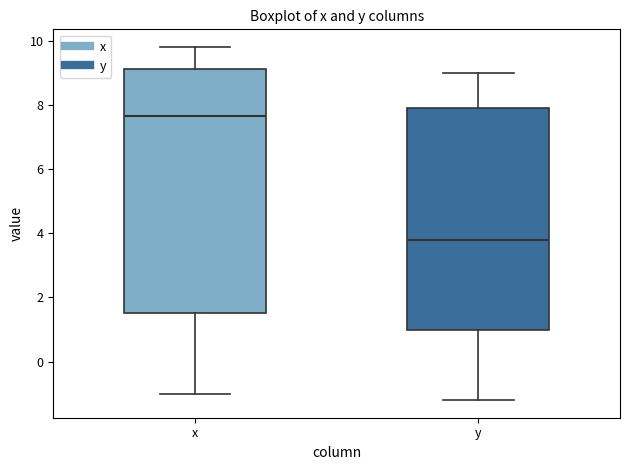

Reading left to right, transcribe this box plot: for each box, give where its median line is, the range the box spans, and where its two whiskers end, as read against the y-axis. The values are not printed on the chart, so give them approximately, as read against the axis.

x: median 7.6, box 1.6 to 9.2, whiskers -1.0 to 9.8
y: median 3.8, box 1.0 to 8.0, whiskers -1.2 to 9.0